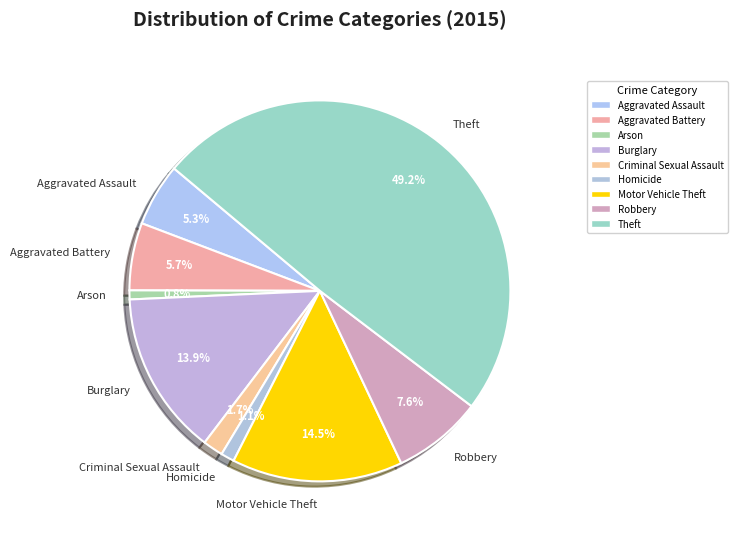

Does Aggravated Assault represent more than half of the total?

No